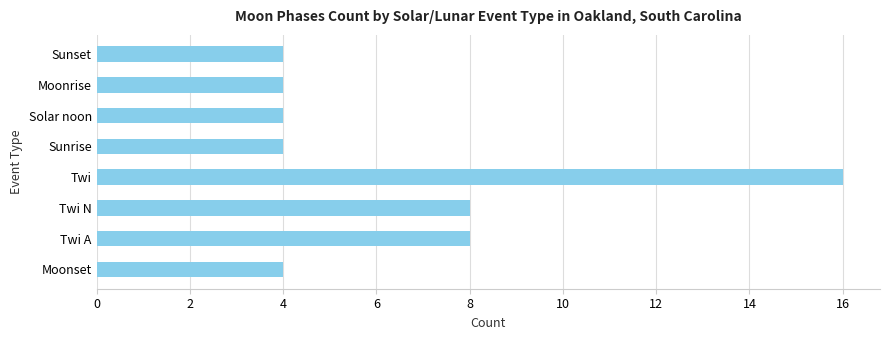

Reading top to bottom, list all the values displayed in this chart.

4	4	4	4	16	8	8	4